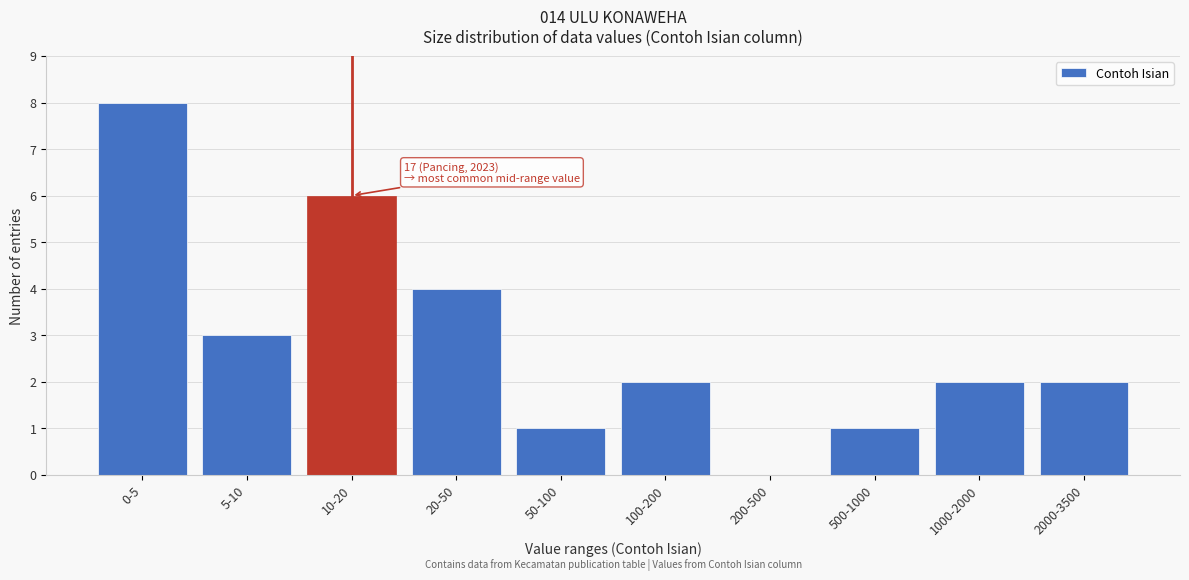

Reading right to left, what are all the values shown in this chart?

2000-3500=2	1000-2000=2	500-1000=1	200-500=0	100-200=2	50-100=1	20-50=4	10-20=6	5-10=3	0-5=8